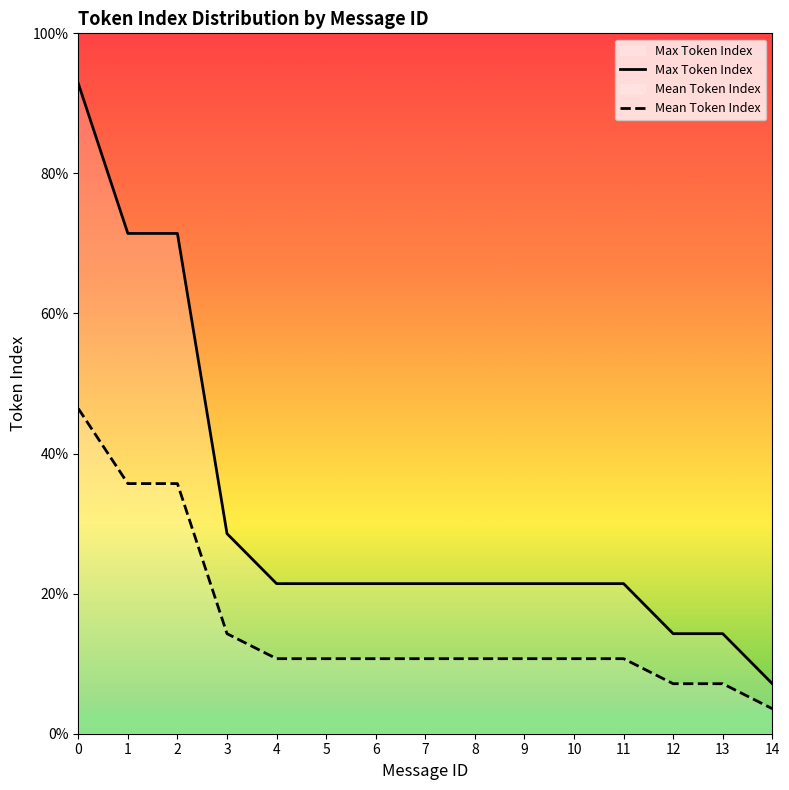

True or false: Mean Token Index and Max Token Index cross at least once.

False